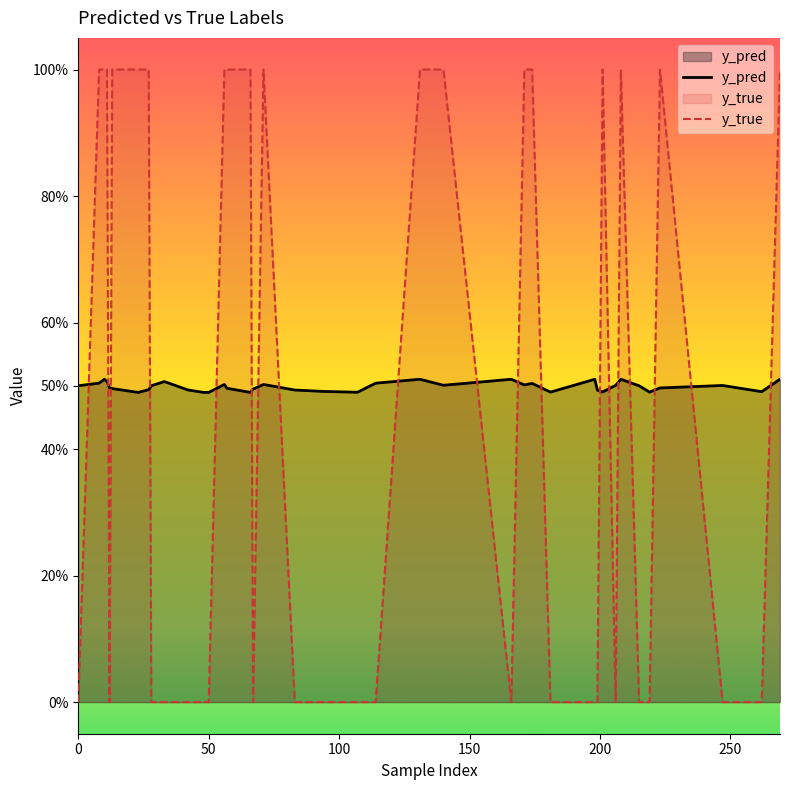

How many data points does each series have?

40